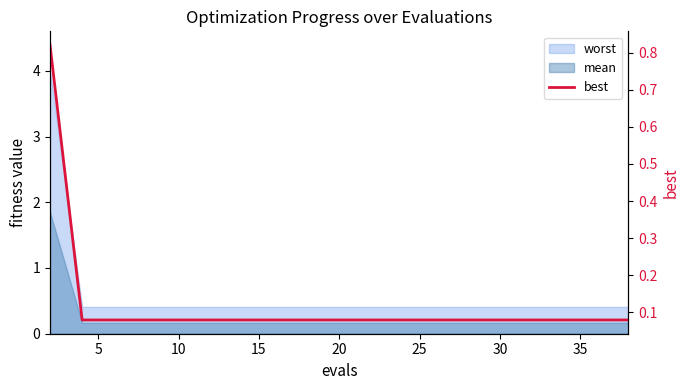

True or false: the data shows 0.0 at 19.

False